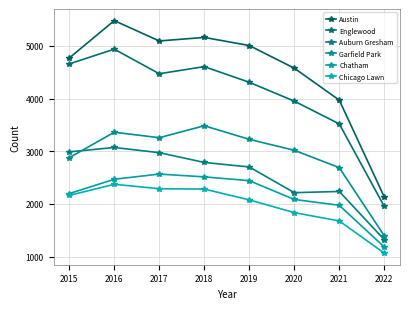

What are all the series names shown in the legend?

Austin, Englewood, Auburn Gresham, Garfield Park, Chatham, Chicago Lawn